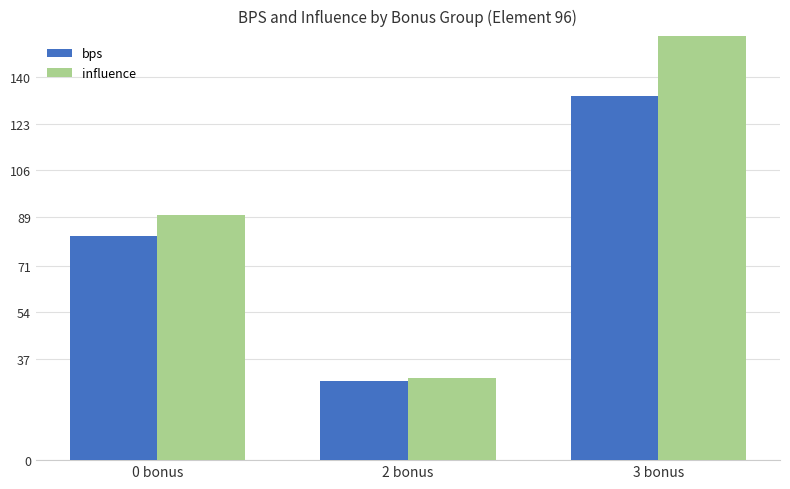

Reading right to left, list all the values displayed in this chart.

bps: 133.0	29.0	82.0
influence: 172.6	30.2	89.6